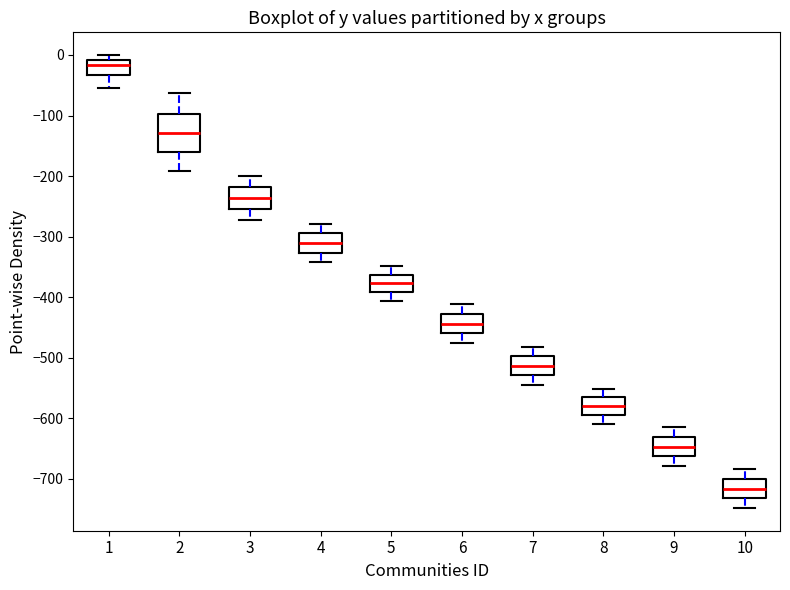

Where does the upper whisker of the box at x = 4 end on the y-axis? The values are not printed on the chart, so give them approximately, as read against the axis.

-280